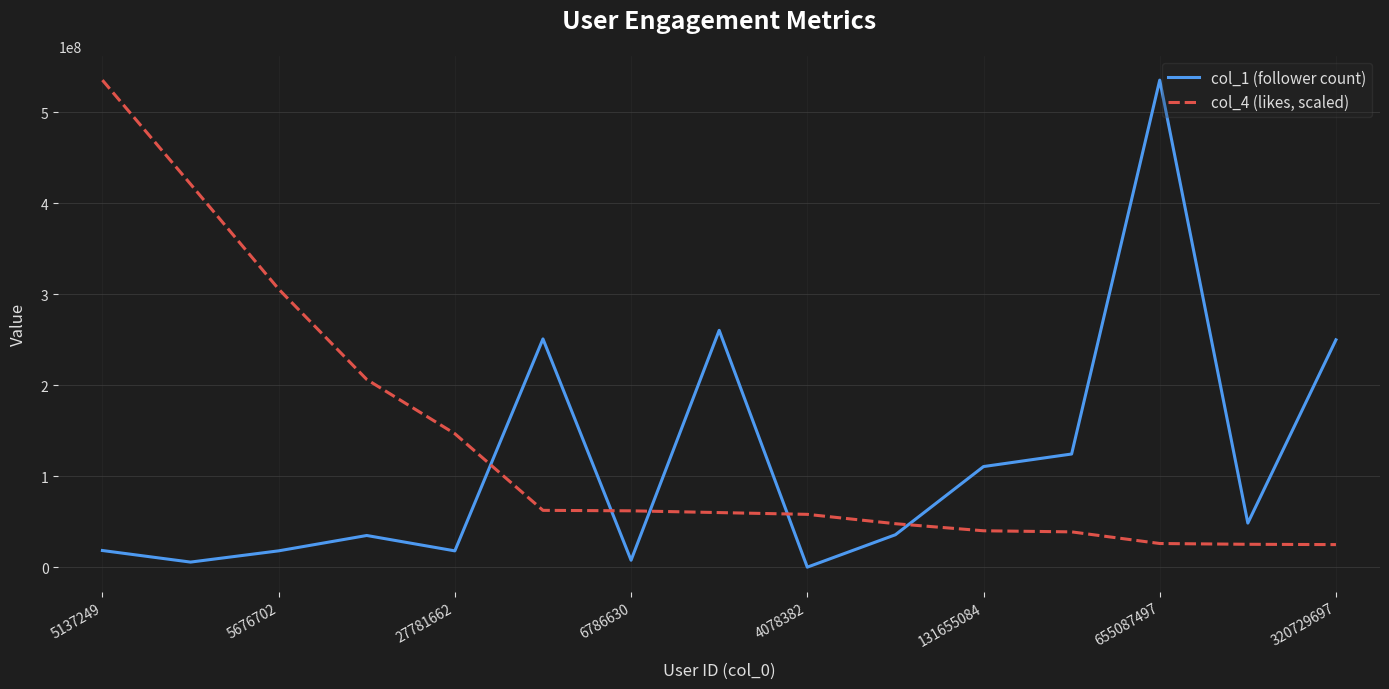

After their last crossing, which series has the higher values: col_4 (likes, scaled) or col_1 (follower count)?

col_1 (follower count)